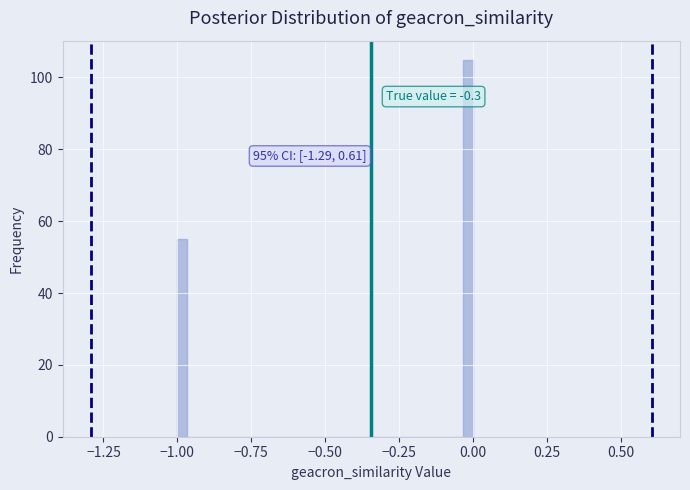

Around what value on the x-axis is the tallest bar? Give the approximate position of its centre, as read against the axis.

0.00